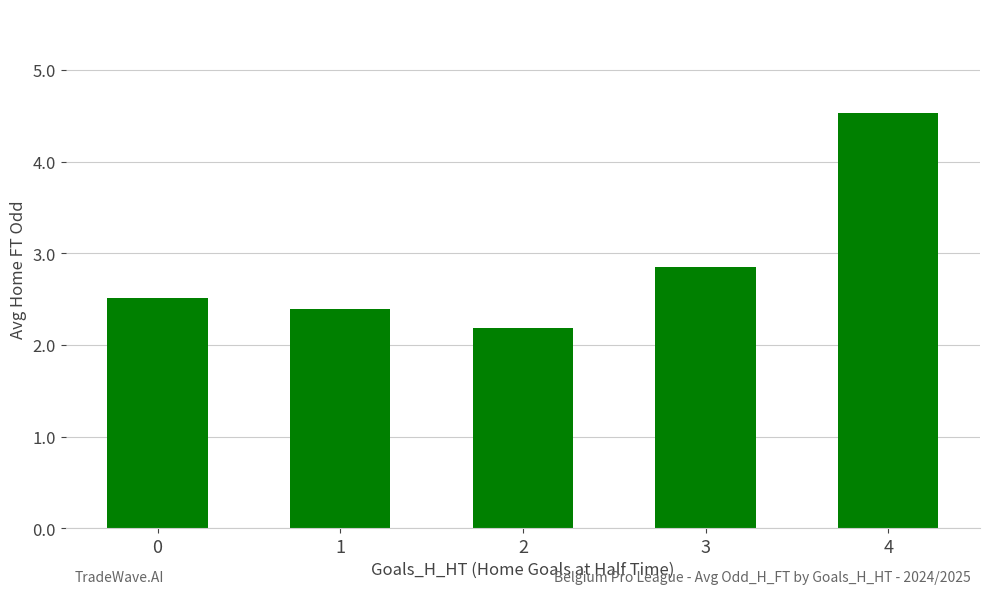

What is the smallest value displayed?

2.2